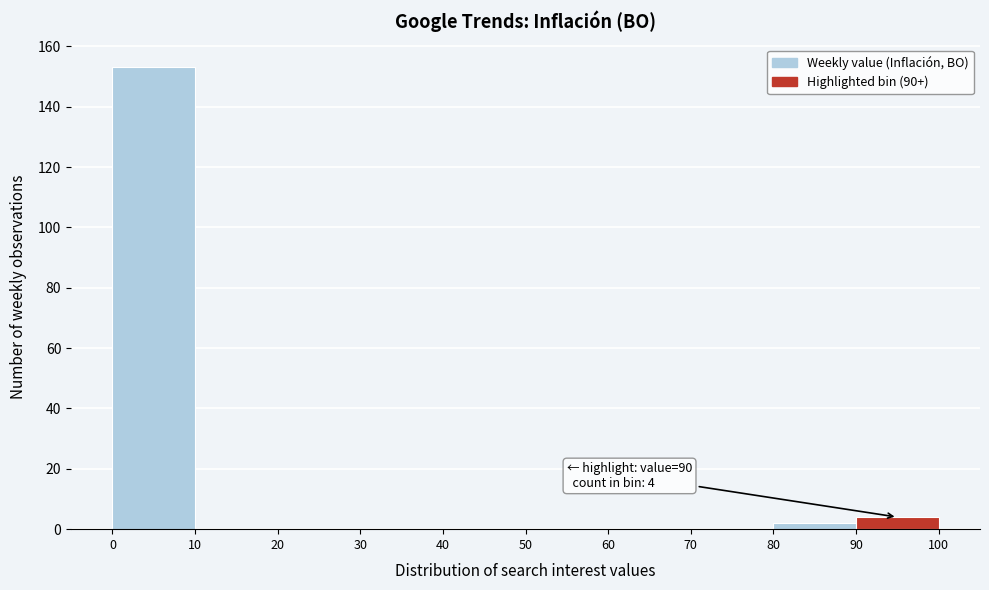

Which range on the x-axis has the tallest bar?

0 to 10